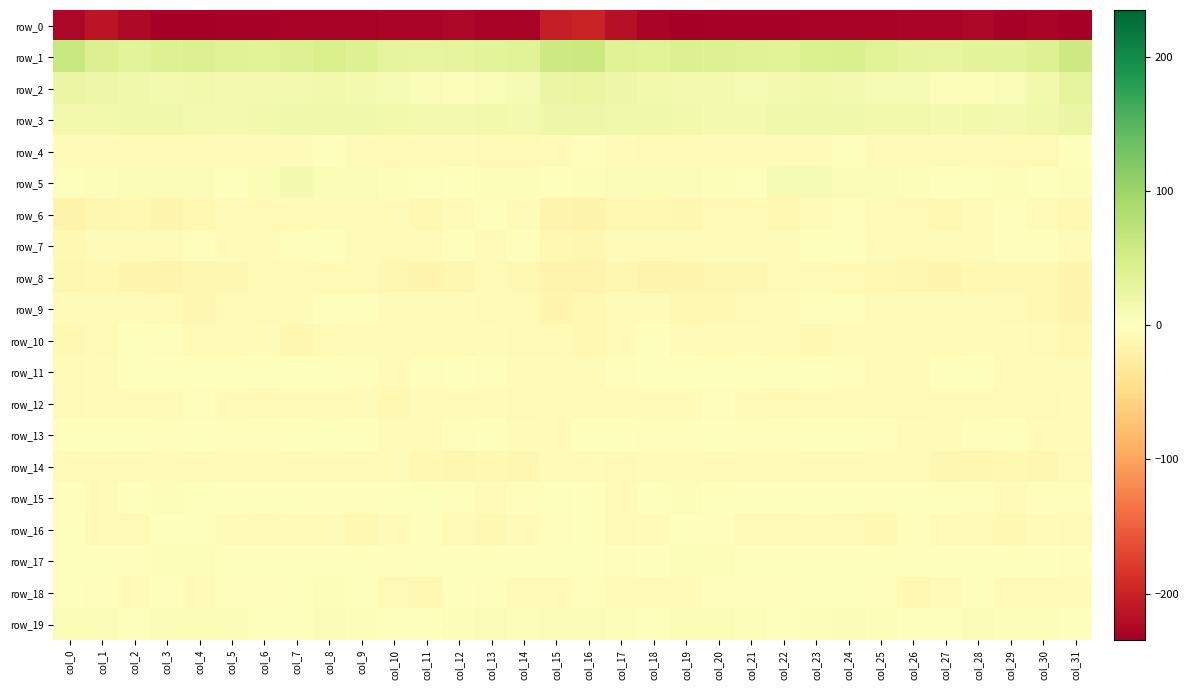

Is the value of row_8 at col_24 greater than the value of row_2 at col_3?

No